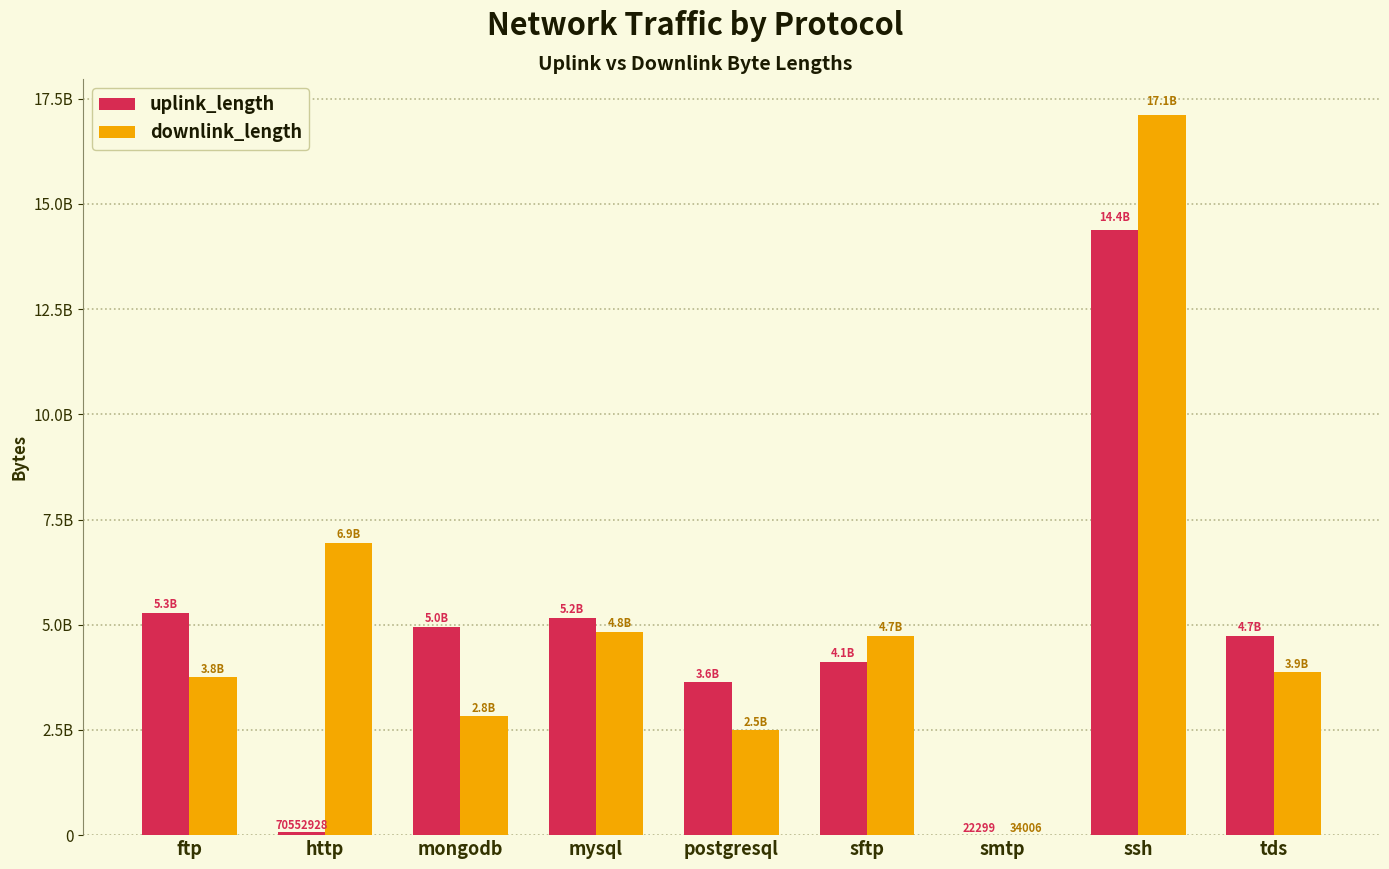

What is the label of the 9th bar from the left?

tds